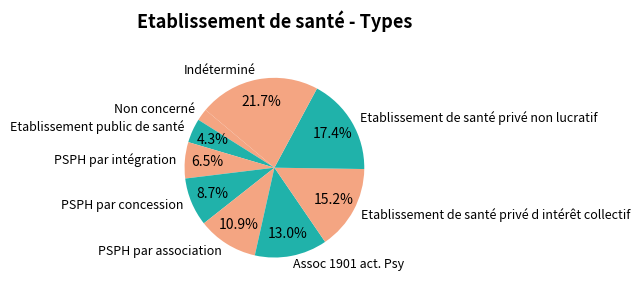

Do Etablissement public de santé and Non concerné together represent more than half of the pie?

No